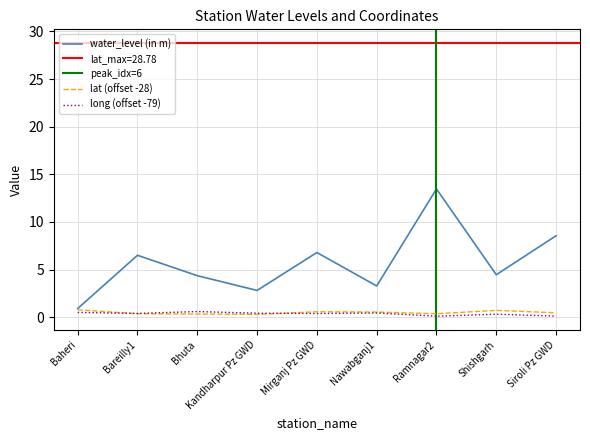

Which series has the largest range (max minus min)?

water_level (in m)